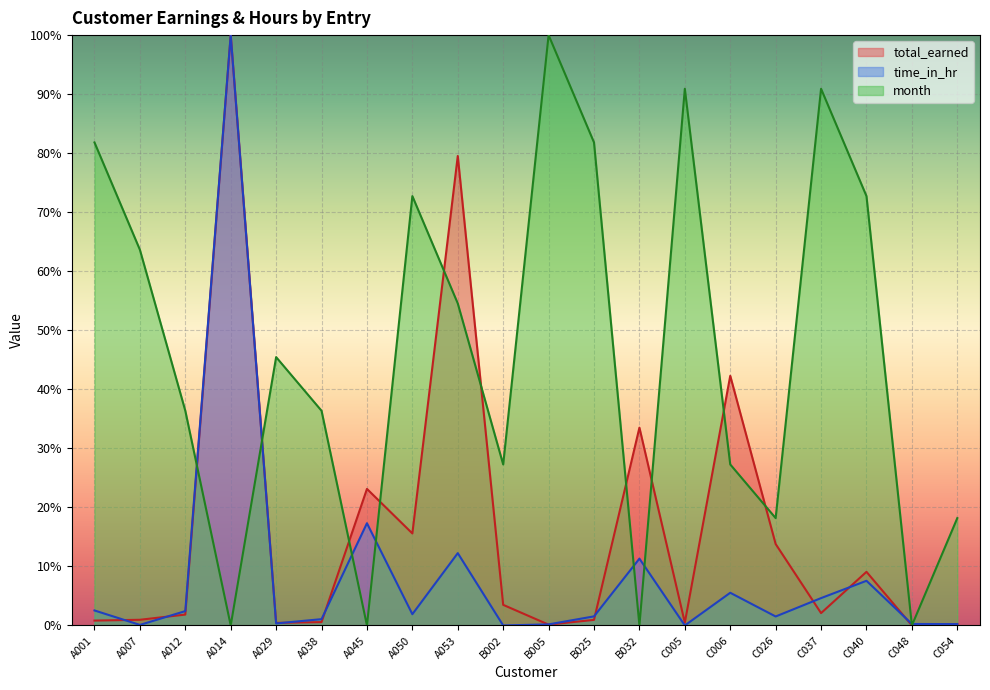

How many data points in month are less than 45?

10